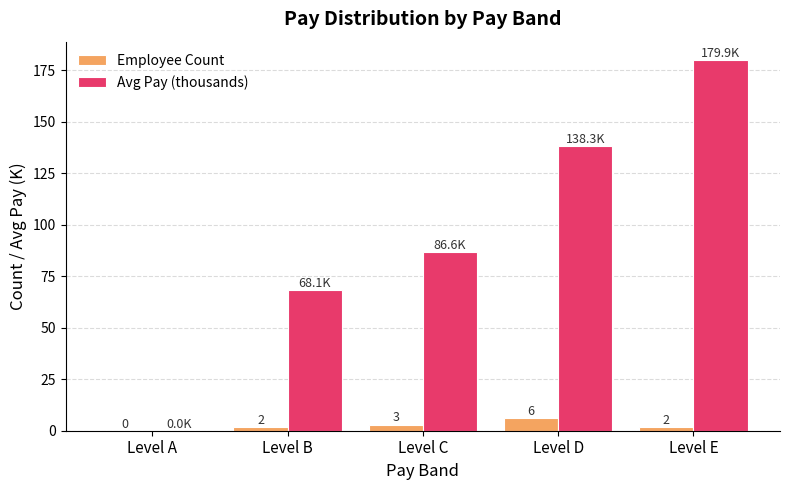

Which series changed the most between Level B and Level E?

Avg Pay (thousands)